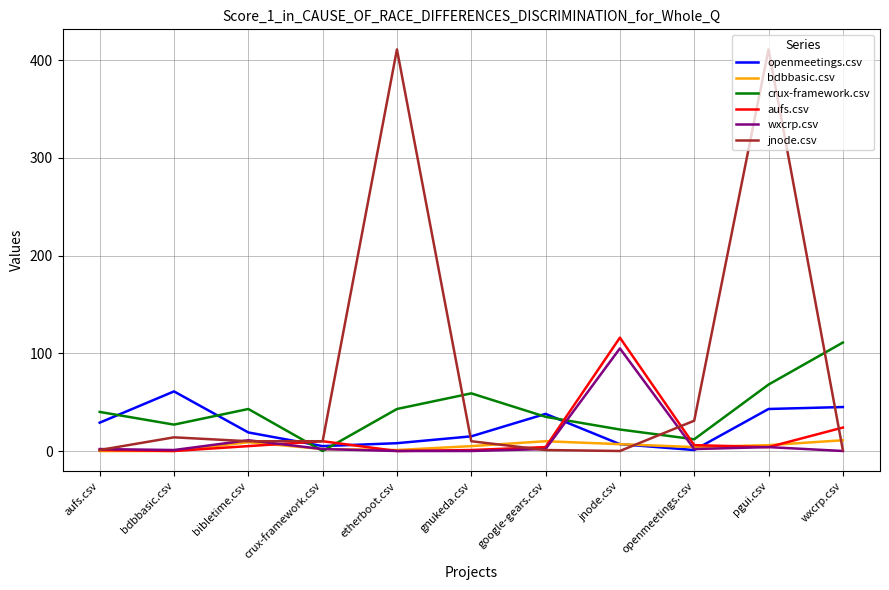

Is it true that openmeetings.csv equals 45 at wxcrp.csv?

True